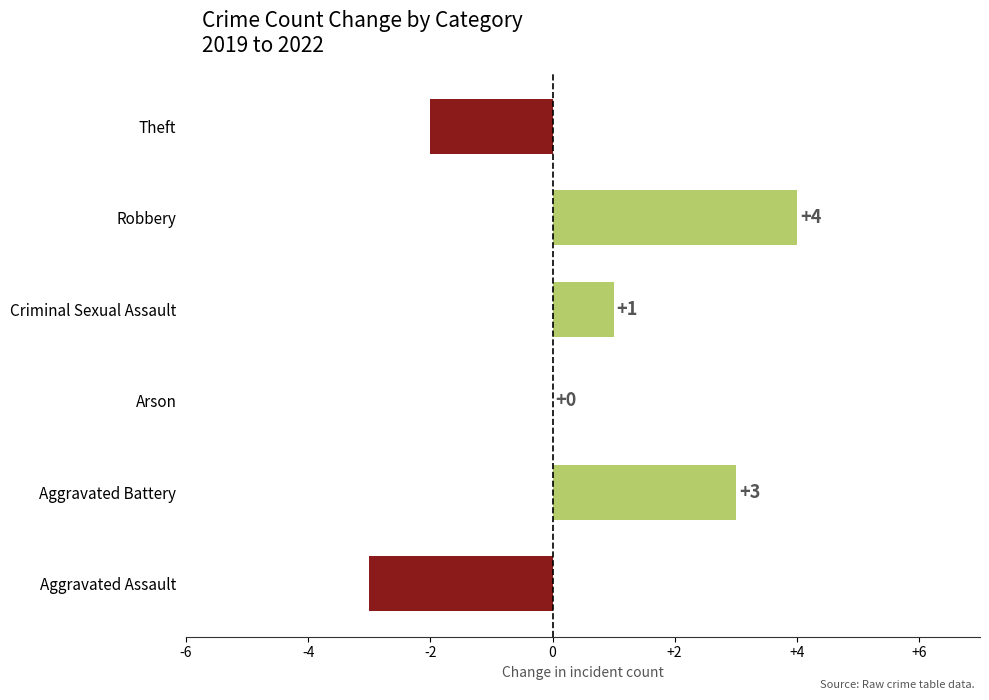

Count the values in the range -2 to 3.

4